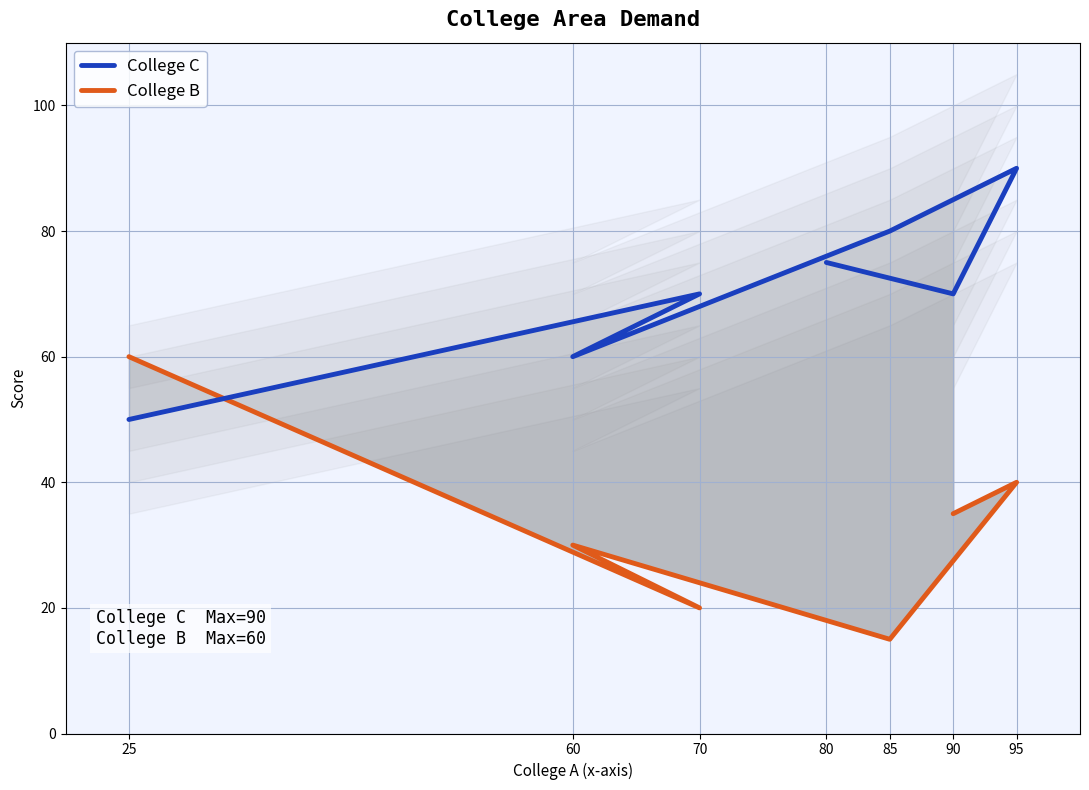

Where is the first local minimum for College C?

60